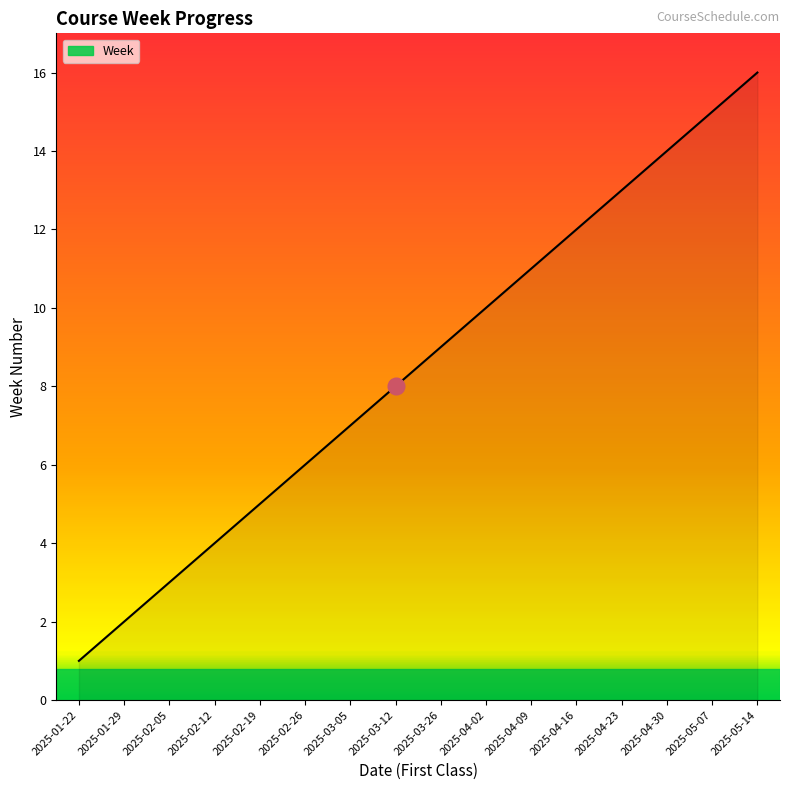

How many lines are shown in the chart?

1